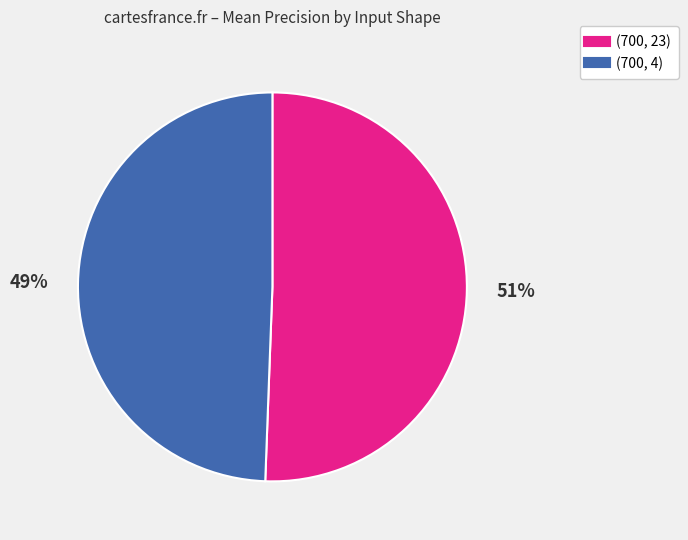

Is there a majority slice in this chart?

Yes